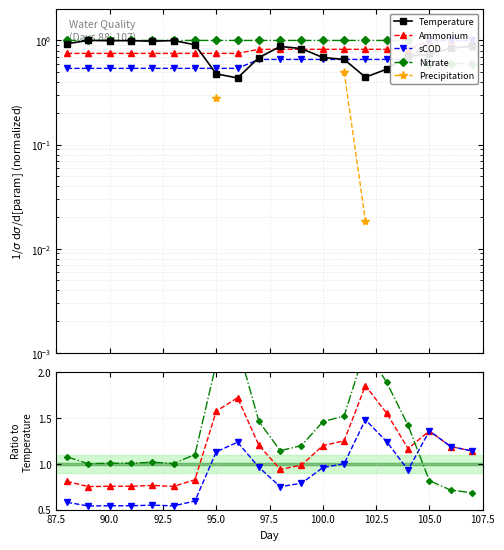

True or false: Precipitation and Ammonium intersect in this chart.

False